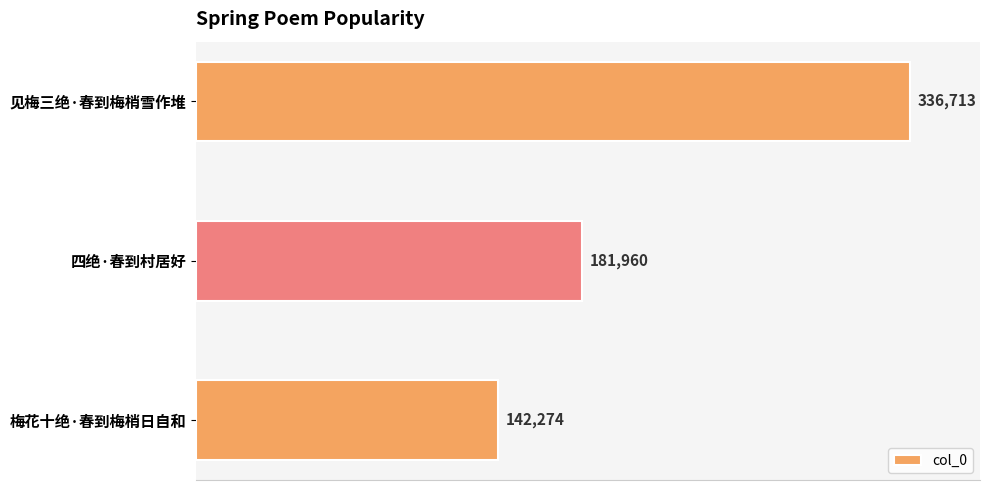

Where is the data nearest to the value 239493?

四绝·春到村居好